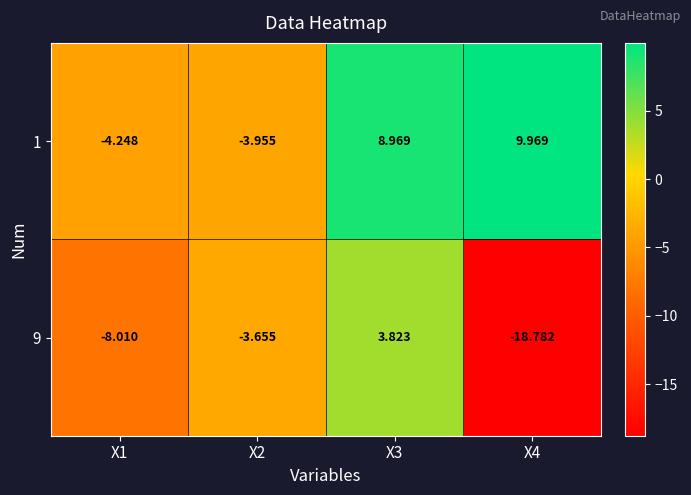

Is the value of 1 at X3 greater than the value of 9 at X1?

Yes